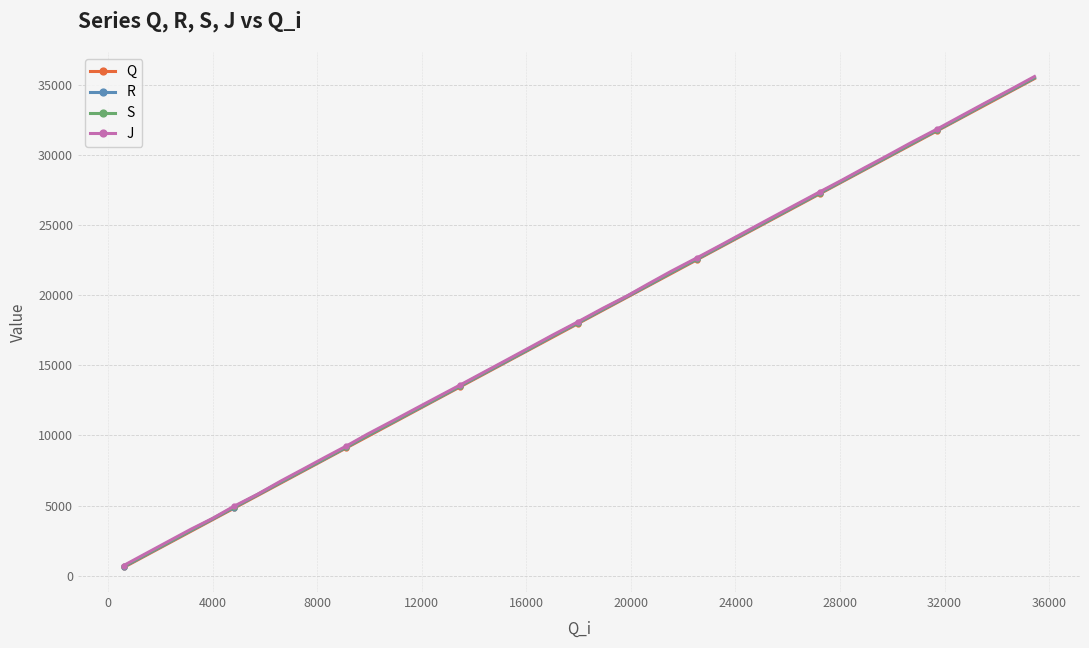

What is the maximum value shown in the chart?

35584